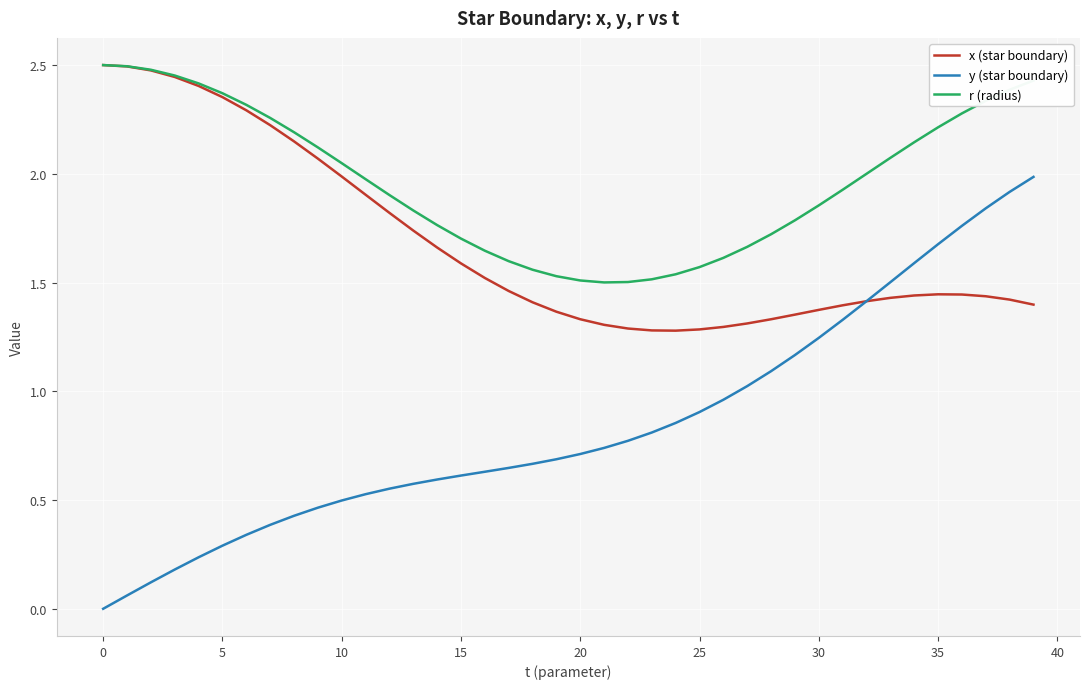

Which series has the largest total across all categories?

r (radius)